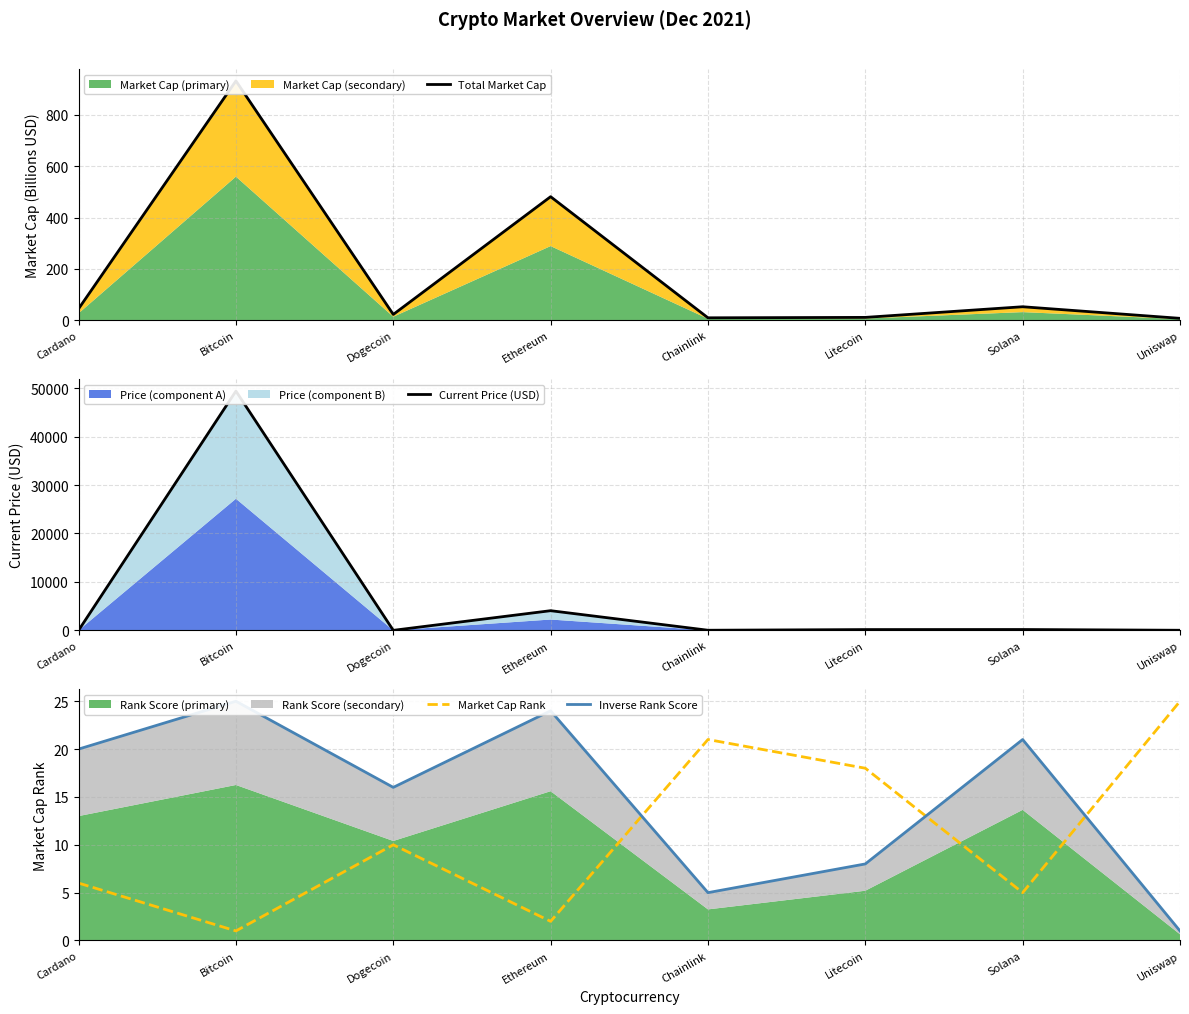

How many intersections are there between Market Cap Rank and Inverse Rank Score?

3